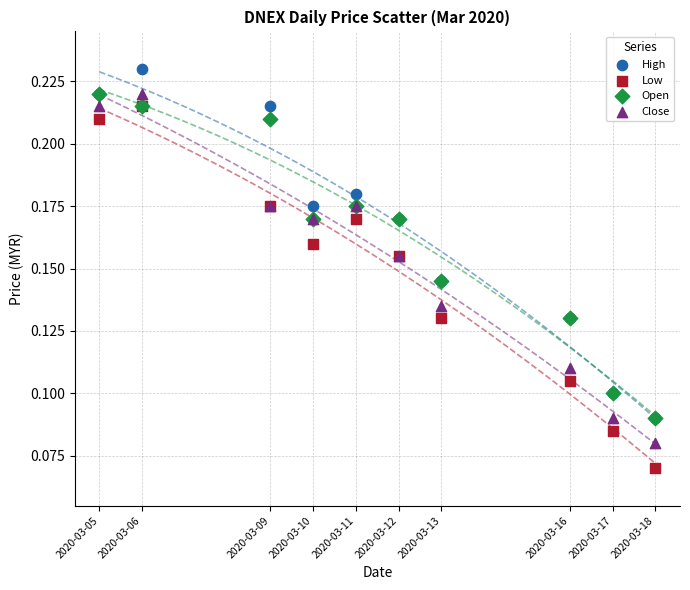

What are all the series names shown in the legend?

High, Low, Open, Close